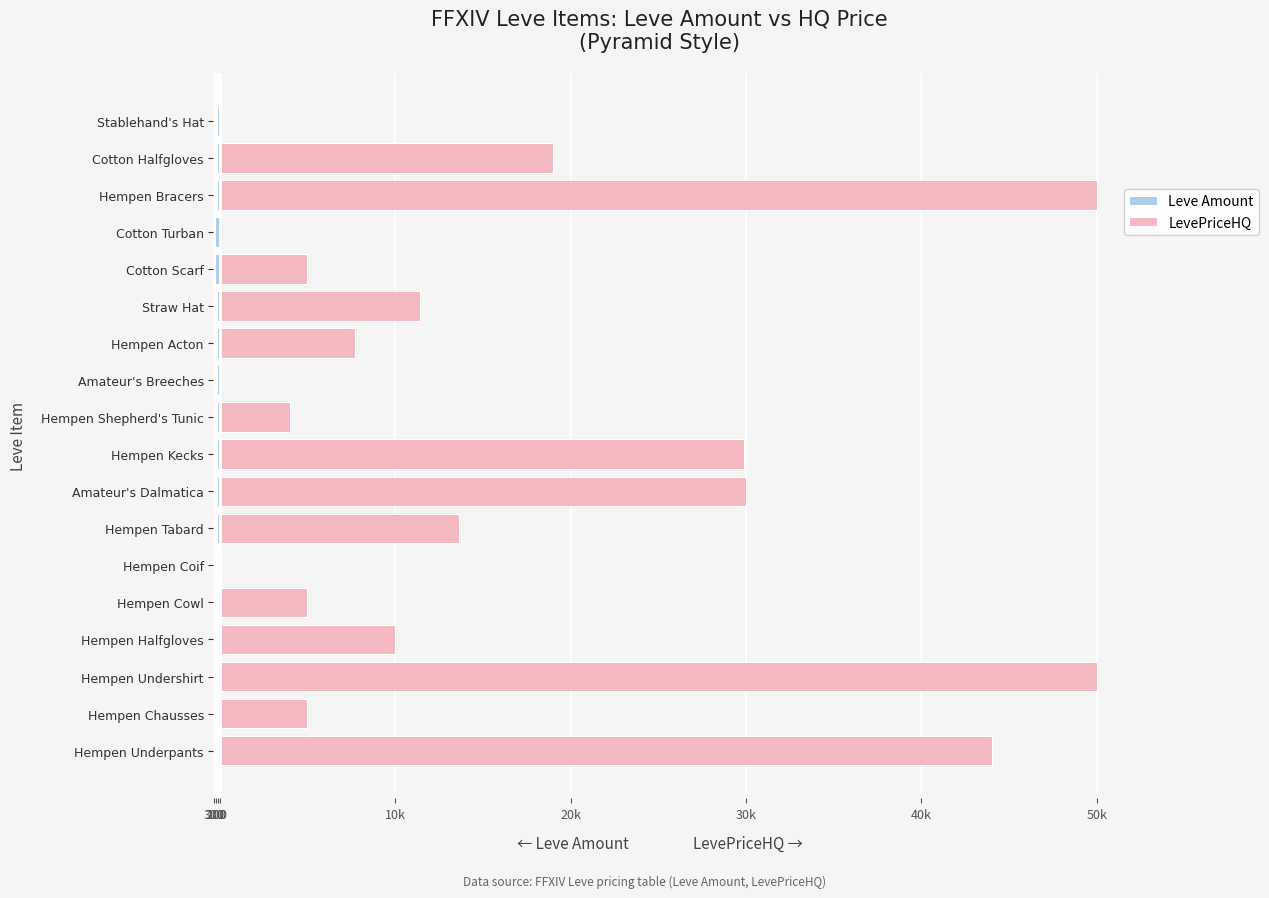

Reading left to right, list all the values displayed in this chart.

Leve Amount: -112	-114	-113	-112	-115	-113	-140	-140	-169	-142	-142	-140	-168	-288	-292	-172	-173	-174
LevePriceHQ: 43999	5003	50000	10000	5000	0	13666	30000	29899	4000	0	7700	11418	5000	0	50000	19001	0